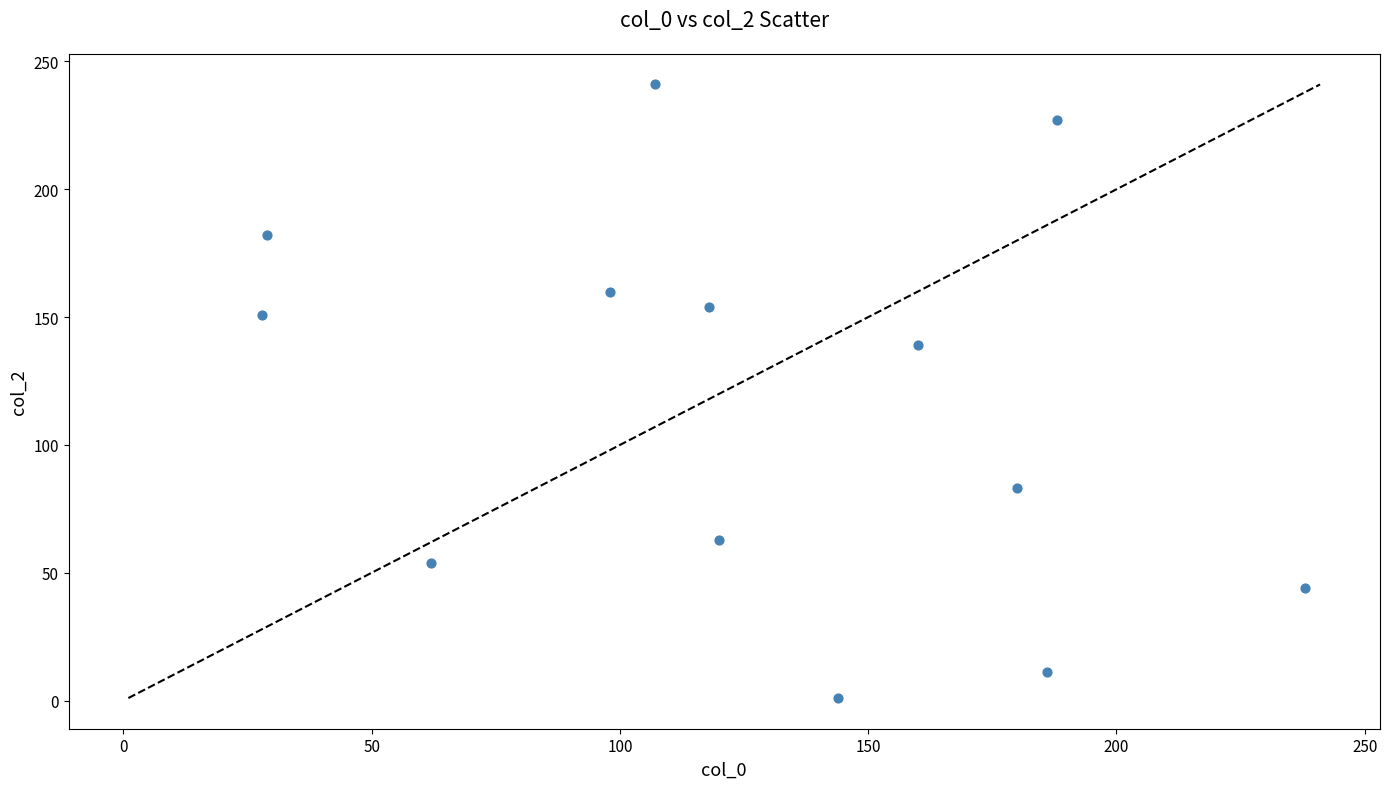

What Y value in the scatter plot is closest to 121?

139